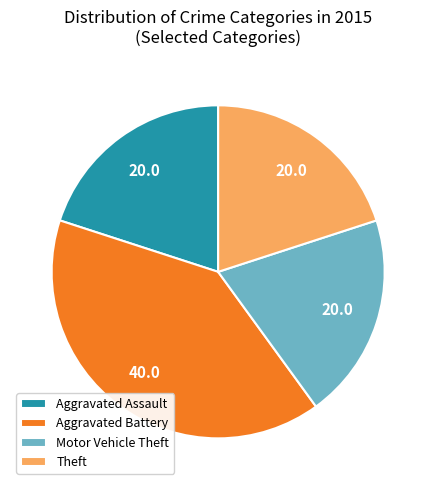

Is there a majority slice in this chart?

No